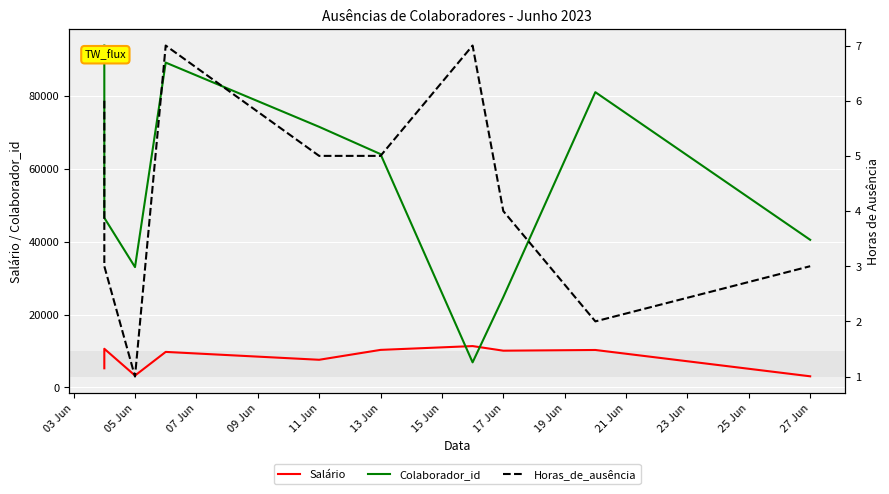

True or false: Salário has a value of 7601.0 at 11 Jun.

True